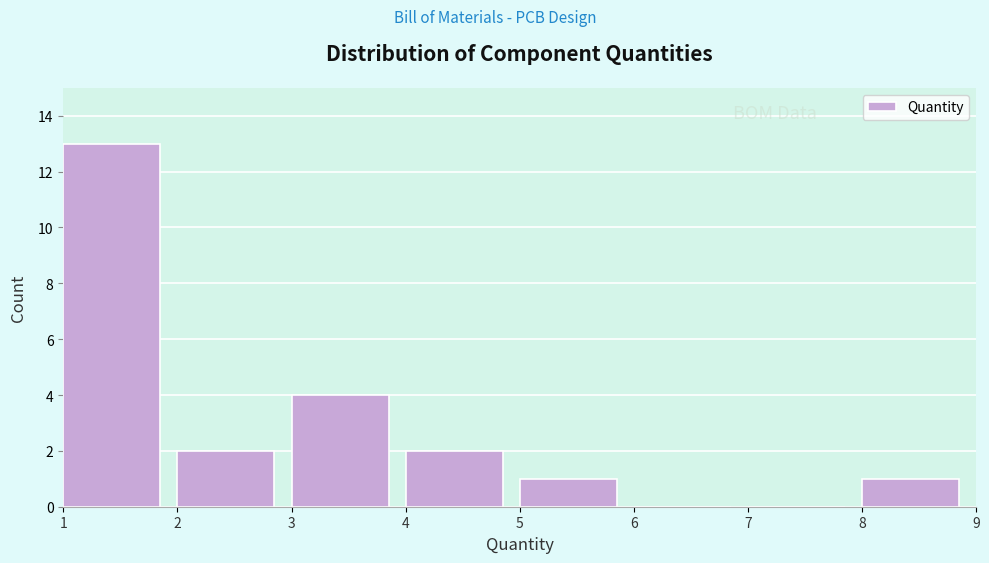

Over which range of the x-axis is the bar tallest?

1 to 2